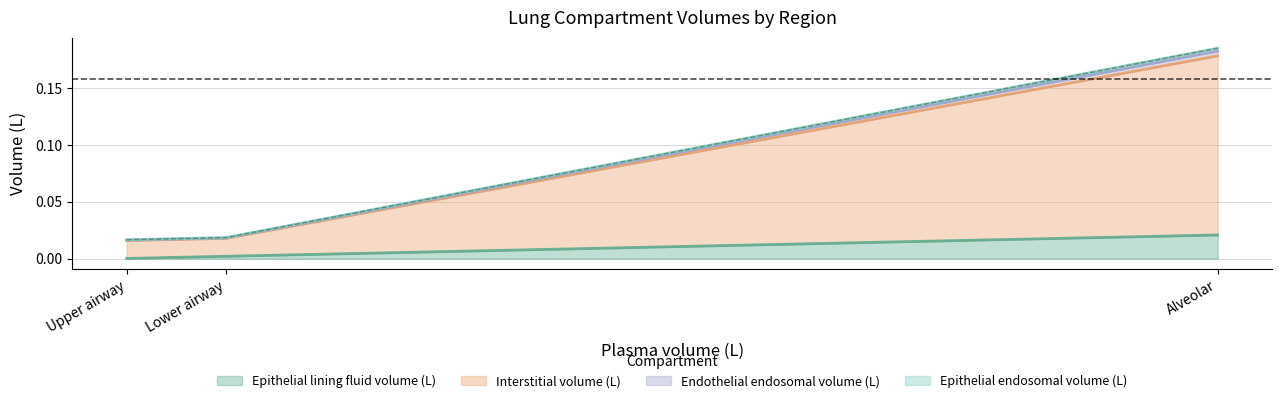

Reading left to right, transcribe all the data shown in this chart.

Epithelial lining fluid volume (L): Alveolar=0.0	Lower airway=0.0	Upper airway=0.0
Interstitial volume (L): Alveolar=0.2	Lower airway=0.0	Upper airway=0.0
Endothelial endosomal volume (L): Alveolar=0.0	Lower airway=0.0	Upper airway=0.0
Epithelial endosomal volume (L): Alveolar=0.0	Lower airway=0.0	Upper airway=0.0